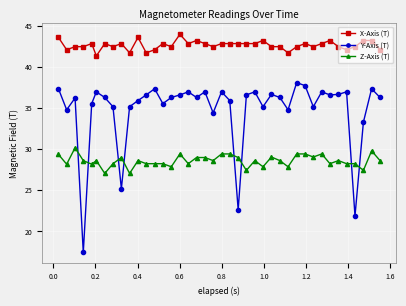

True or false: X-Axis (T) has more than 1 points higher than both neighbors.

True